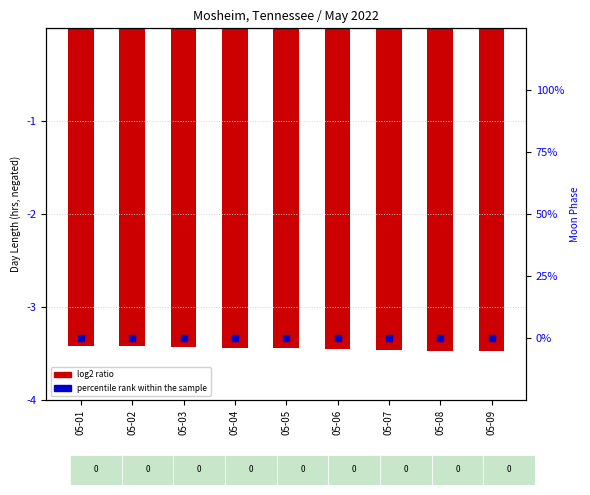

At which category is the sum across all series the highest?

05-01